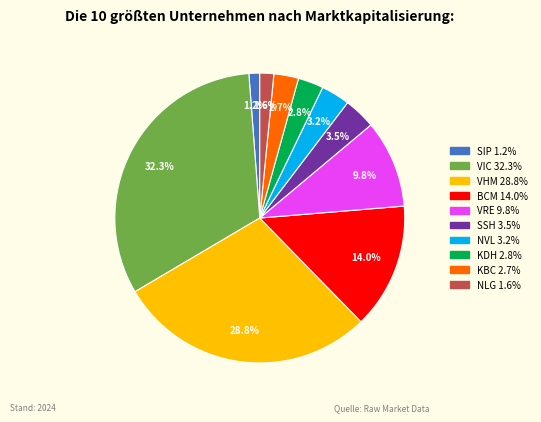

Is the sum of SIP and NVL greater than half?

No